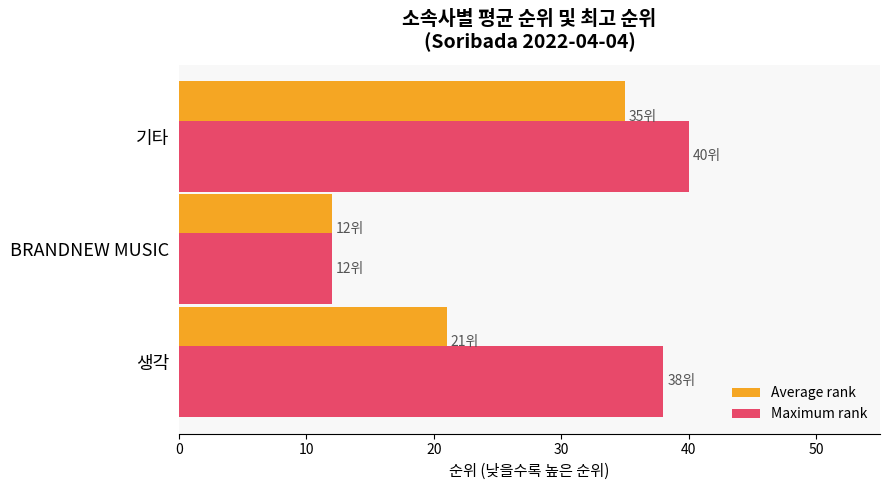

List the labels in order of Average rank value, largest first.

기타, 생각, BRANDNEW MUSIC